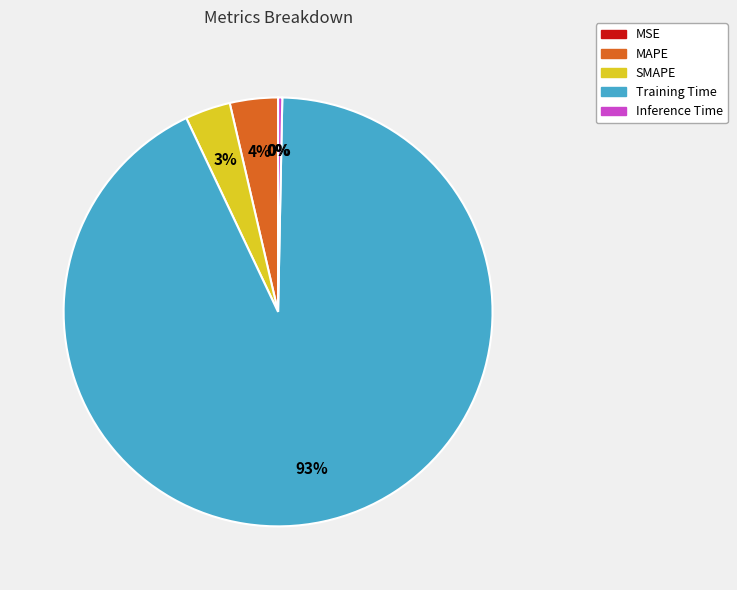

Is the sum of Training Time and MAPE greater than half?

Yes